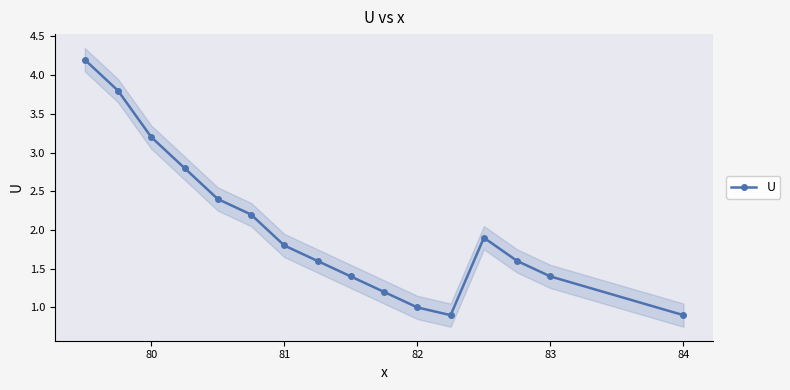

What is the highest value of the U series?

4.2